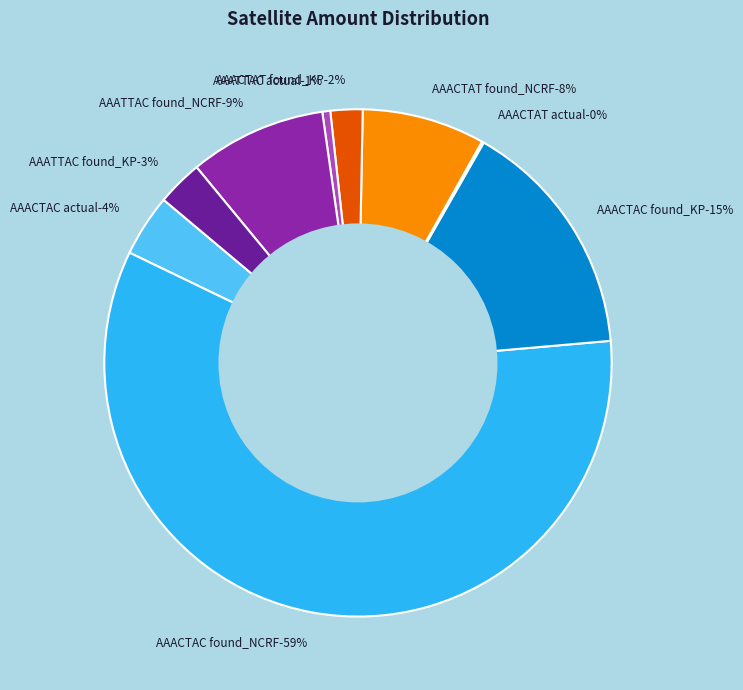

What percentage do AAATTAC found_NCRF and AAACTAT found_NCRF together represent?

16.6%